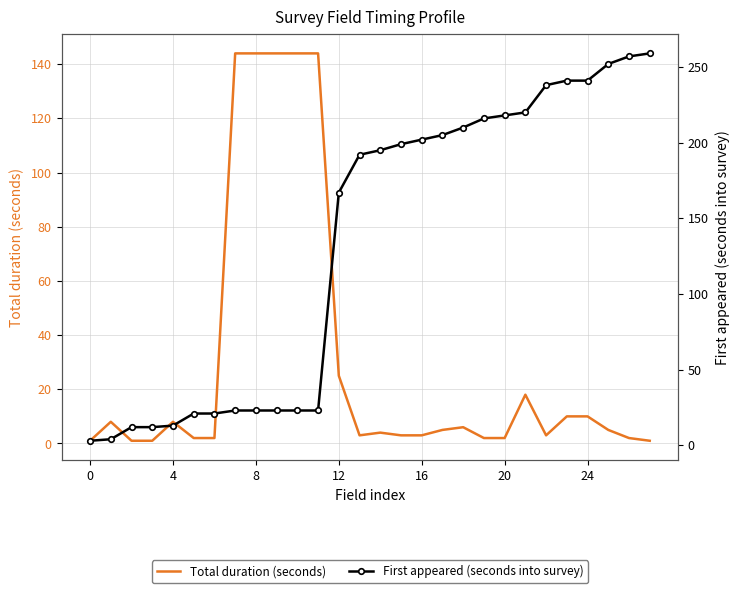

Is the value of First appeared (seconds into survey) at 27 greater than the value of Total duration (seconds) at 9?

Yes